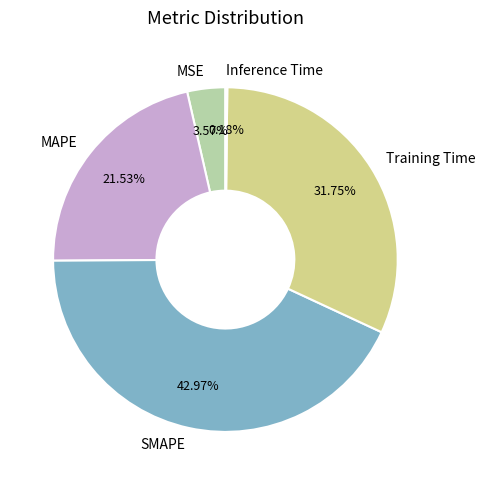

To the nearest percent, what is the combined percentage of MAPE and MSE?

25%